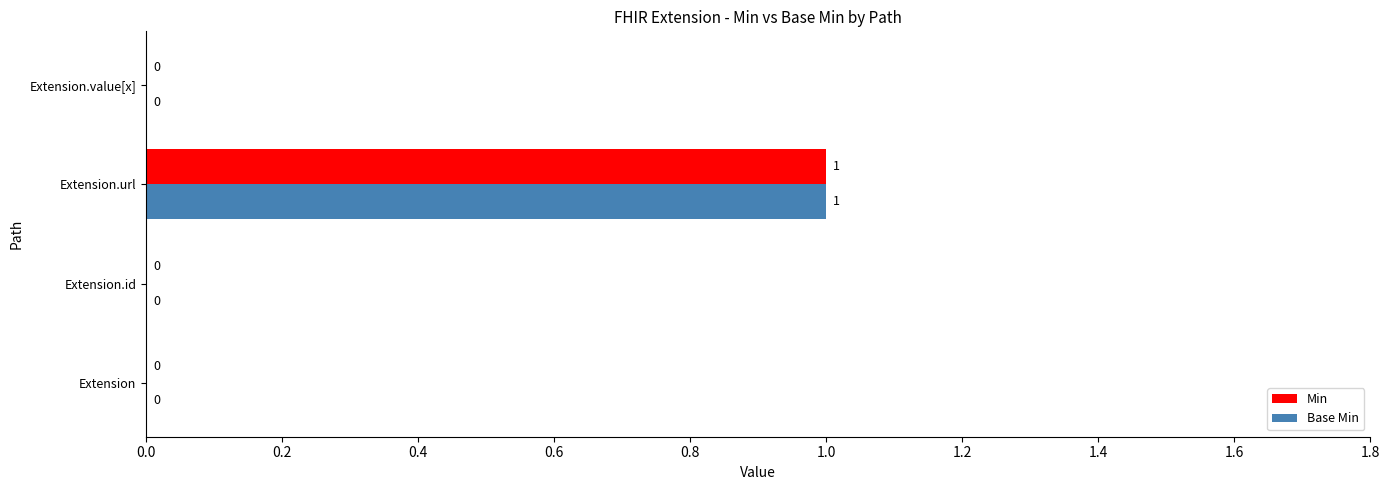

Which category has the highest value across all series?

Extension.url